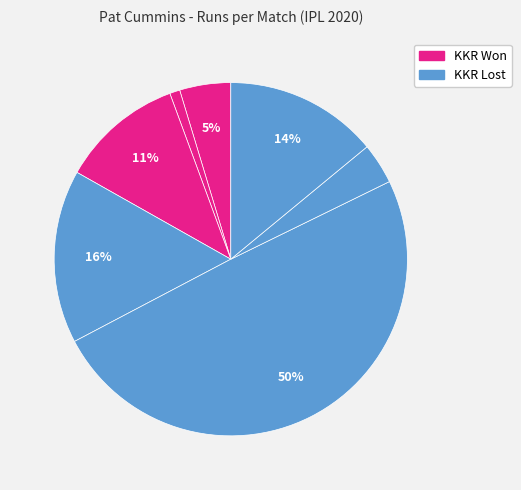

How many slices are in this pie chart?

7